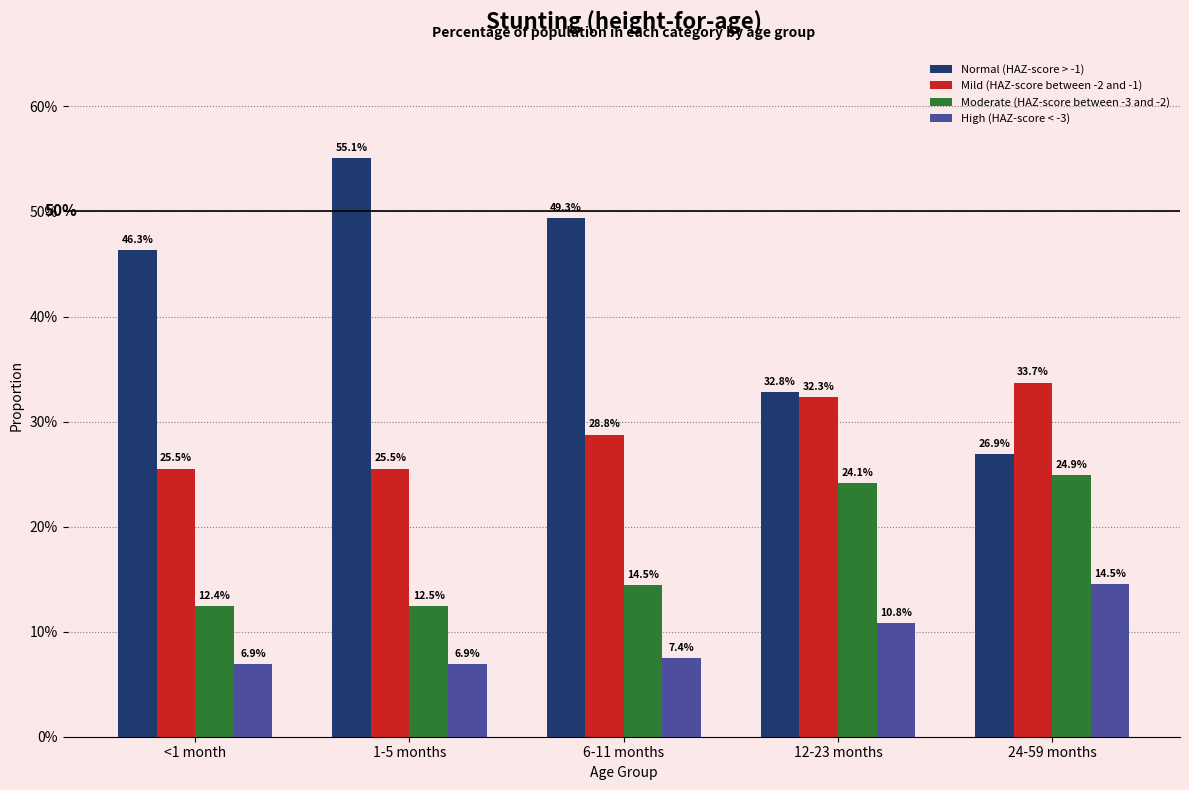

True or false: High (HAZ-score < -3) has a value of 0.1 at 1-5 months.

True